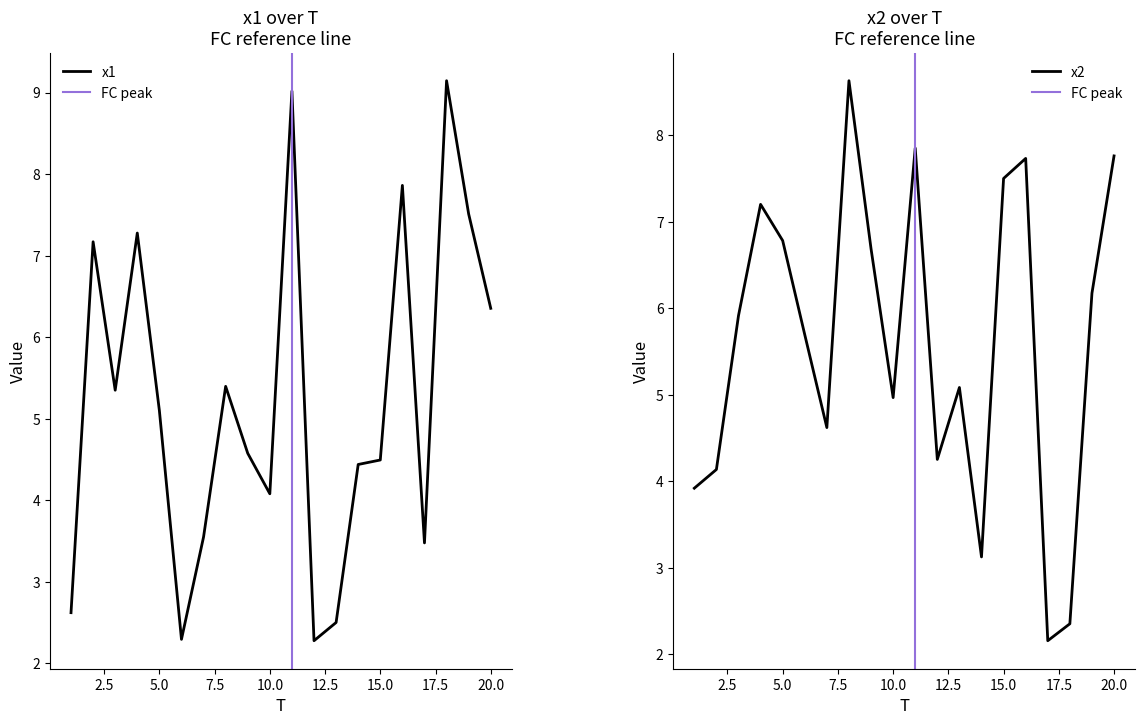

List the labels in order of x2 value, largest first.

8, 11, 20, 16, 15, 4, 5, 9, 19, 3, 6, 13, 10, 7, 12, 2, 1, 14, 18, 17